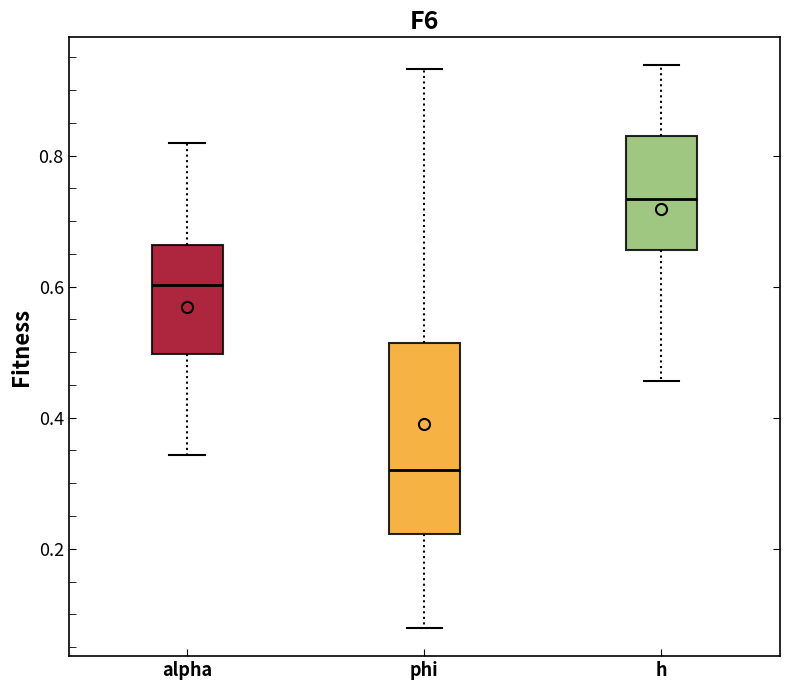

Where does the lower whisker of the box for phi end on the y-axis? The values are not printed on the chart, so give them approximately, as read against the axis.

0.08